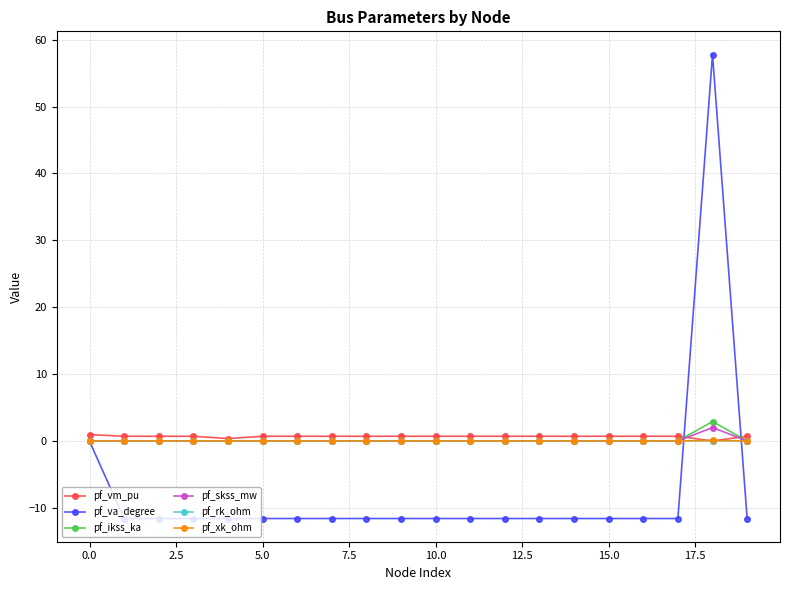

What is the minimum value shown in the chart?

-11.6